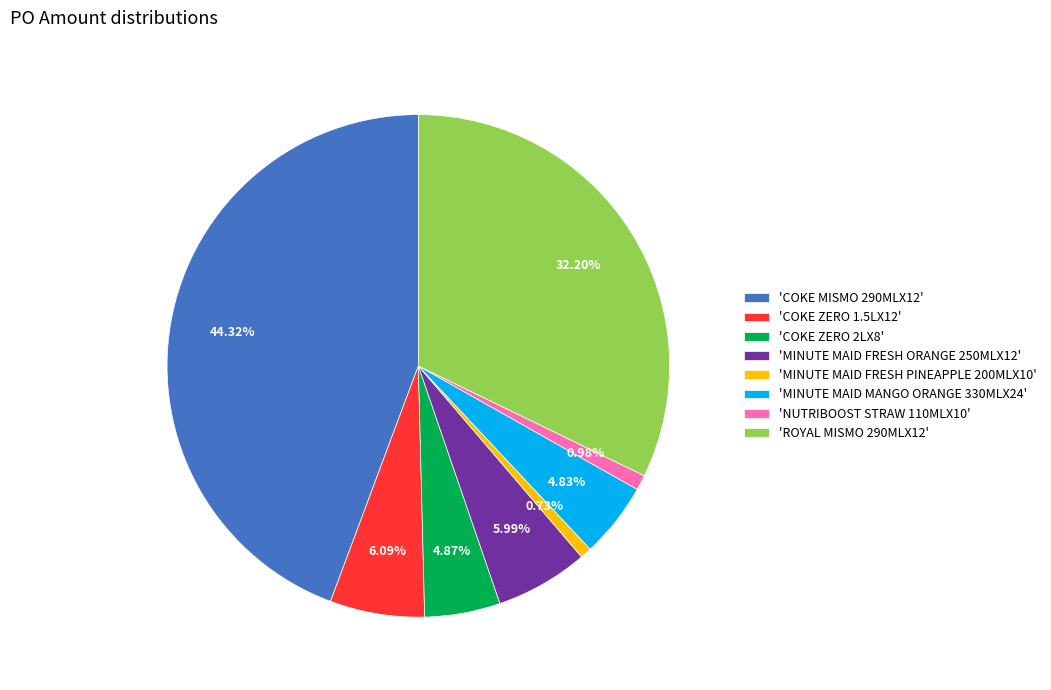

How many slices are in this pie chart?

8